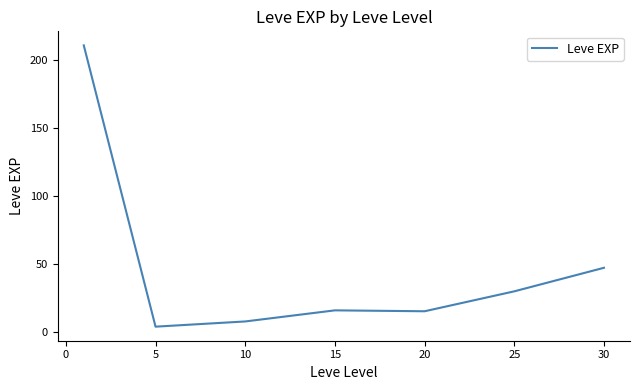

How many lines are shown in the chart?

1